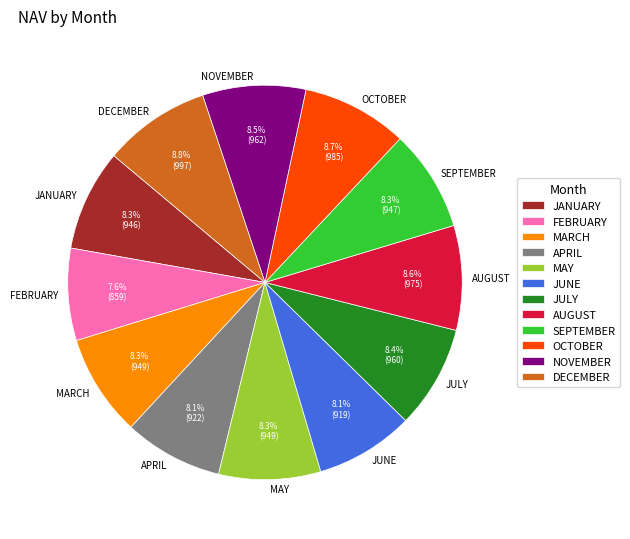

How many slices are in this pie chart?

12